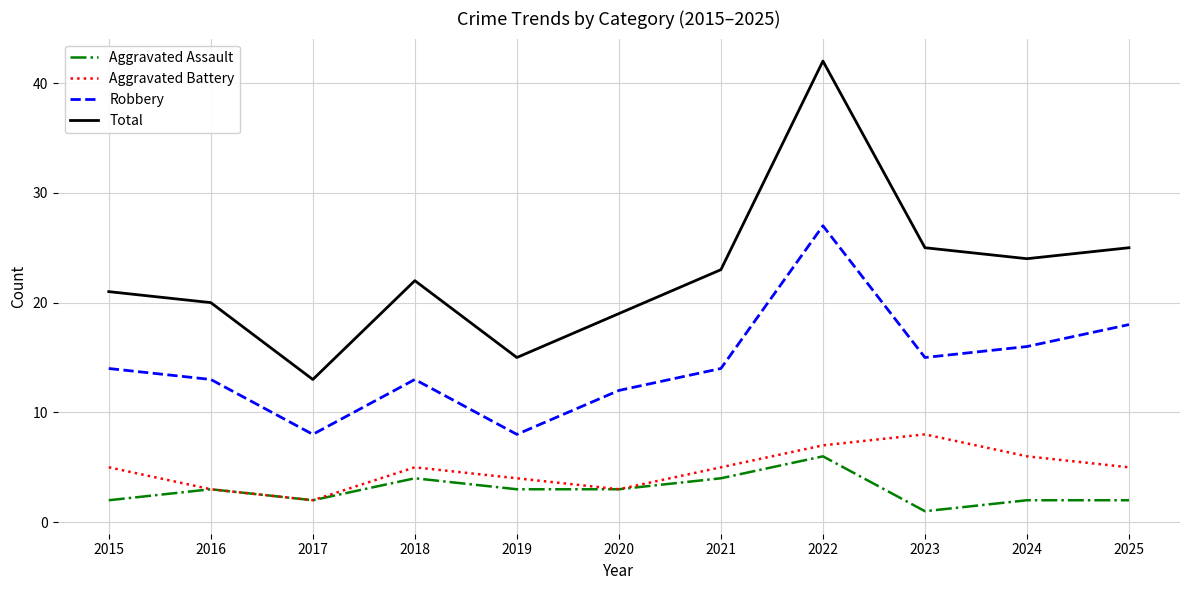

Is this an area chart (filled region under the line)?

No